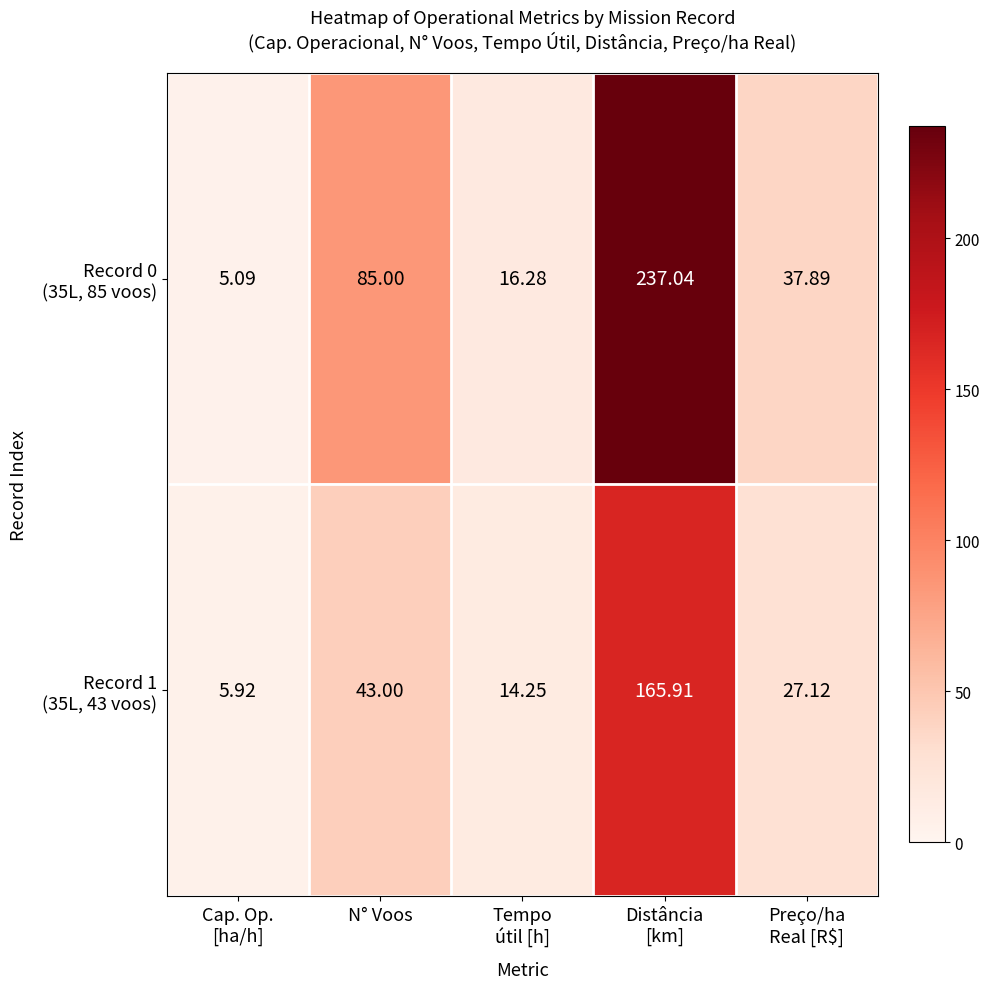

At how many categories does at least one series exceed 64?

2